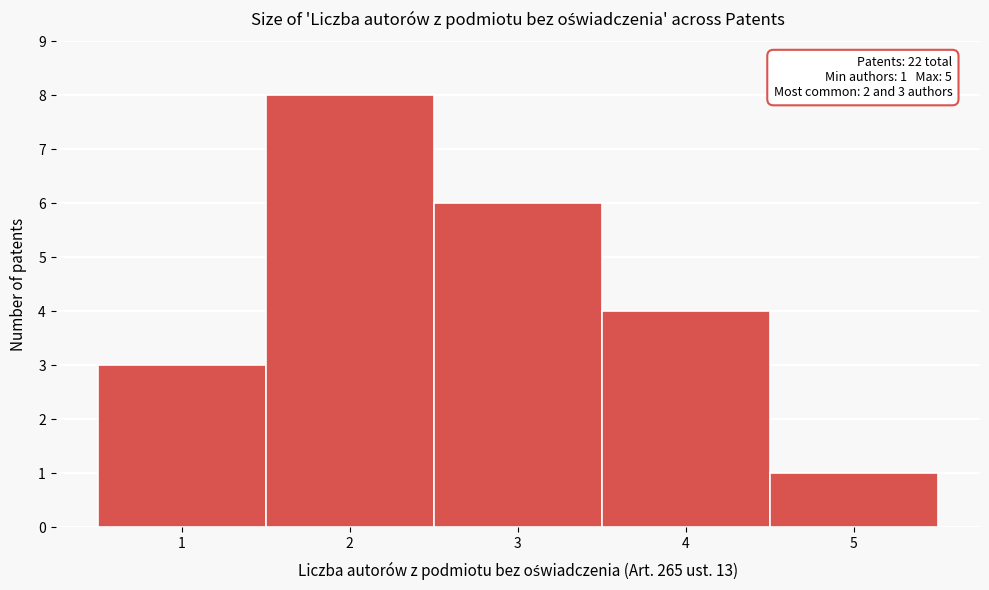

Which range on the x-axis has the tallest bar?

1.5 to 2.5